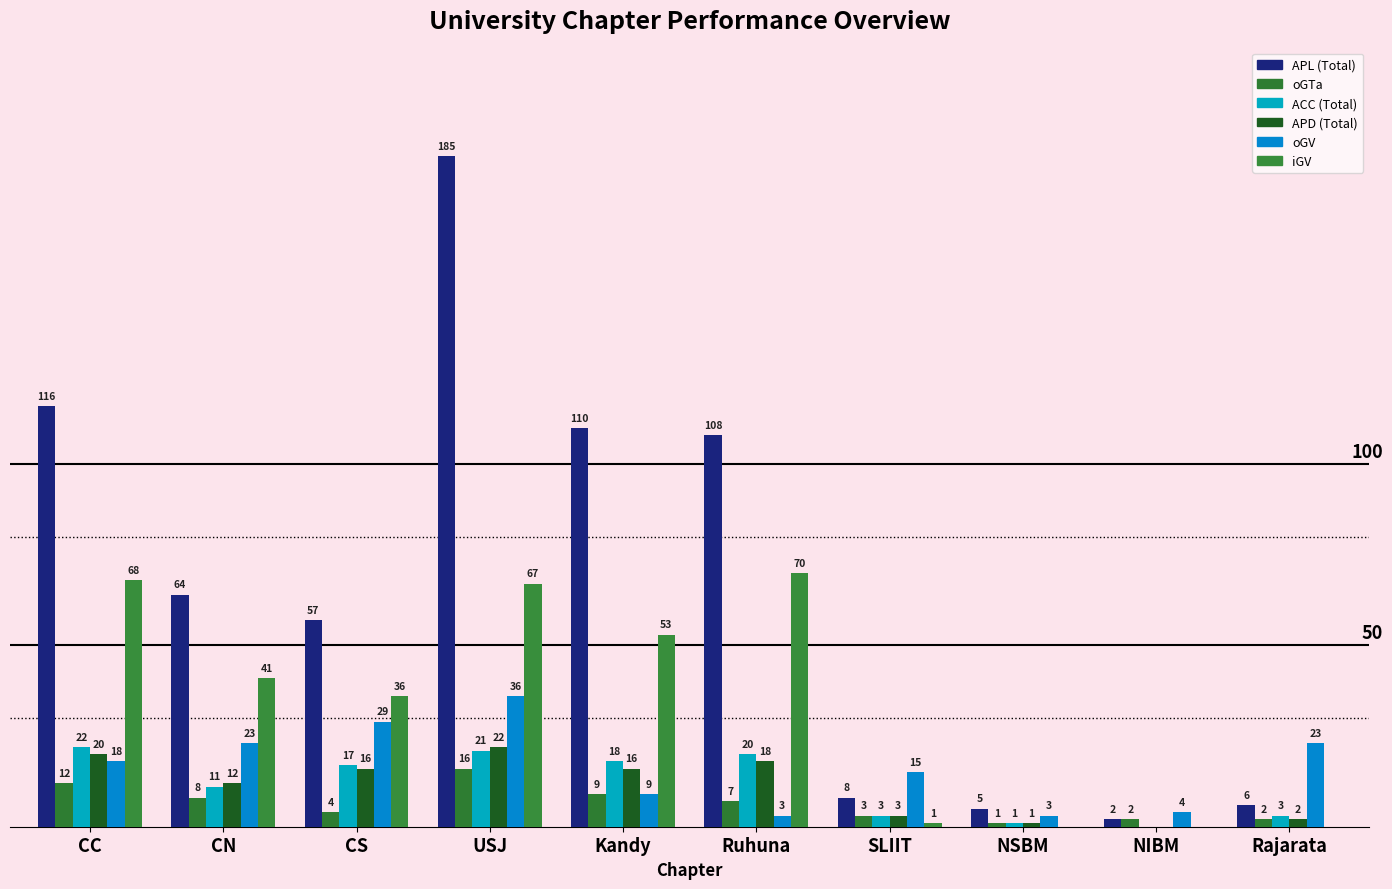

The ACC (Total) series shows 22 at CC. True or false?

True